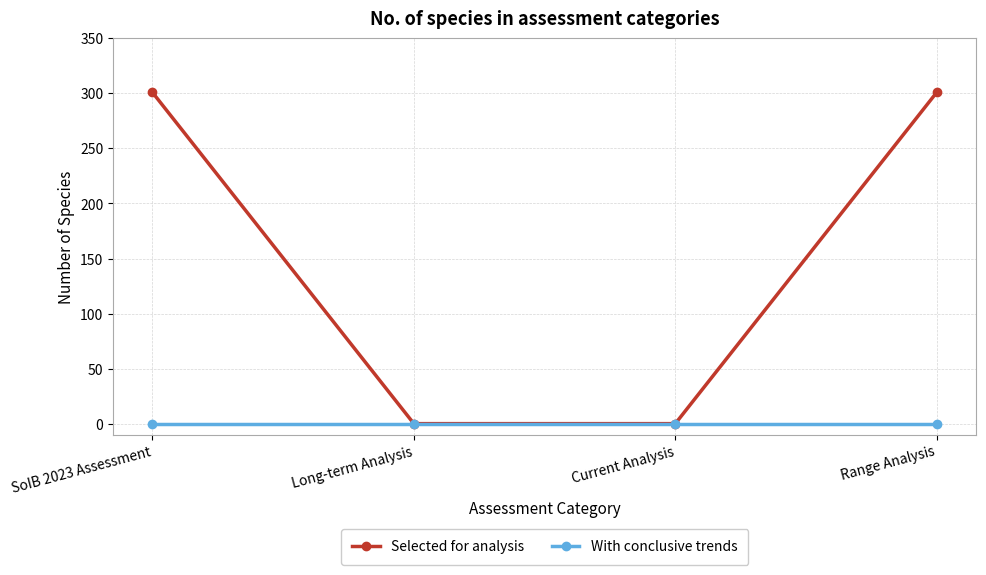

Which series has the largest total across all categories?

Selected for analysis